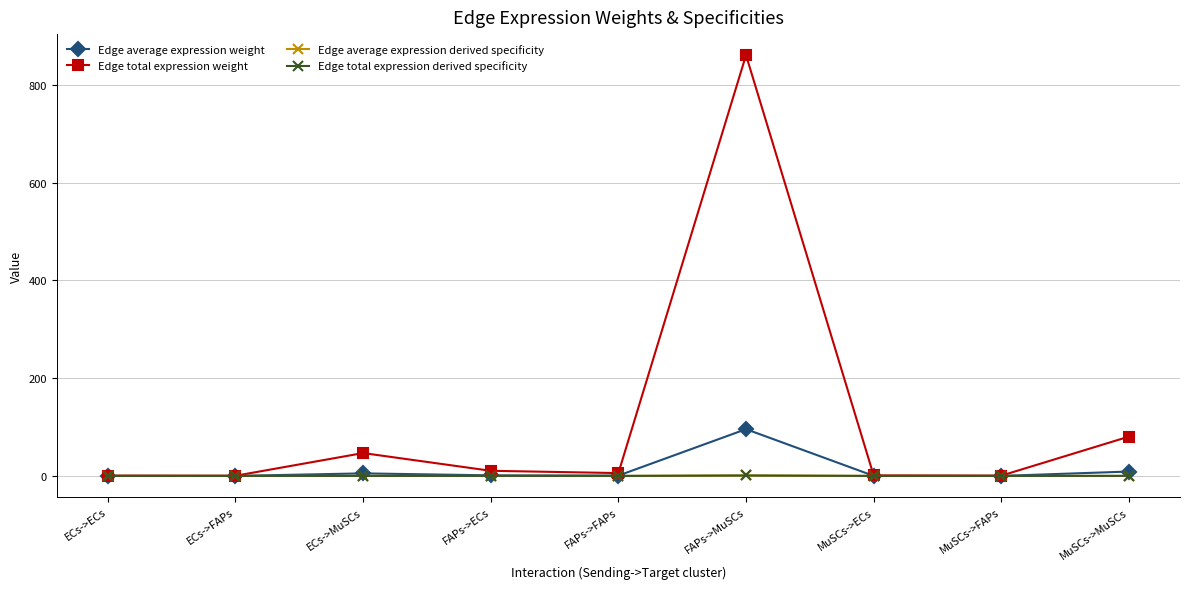

What is the total value across all series at MuSCs->FAPs?

0.6